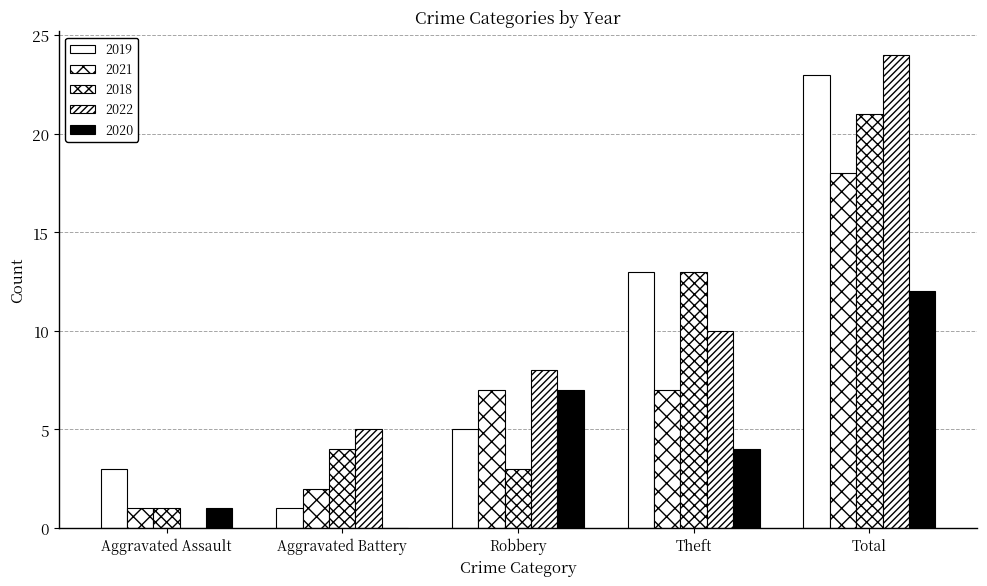

What is the sum of all 2022 values?

47